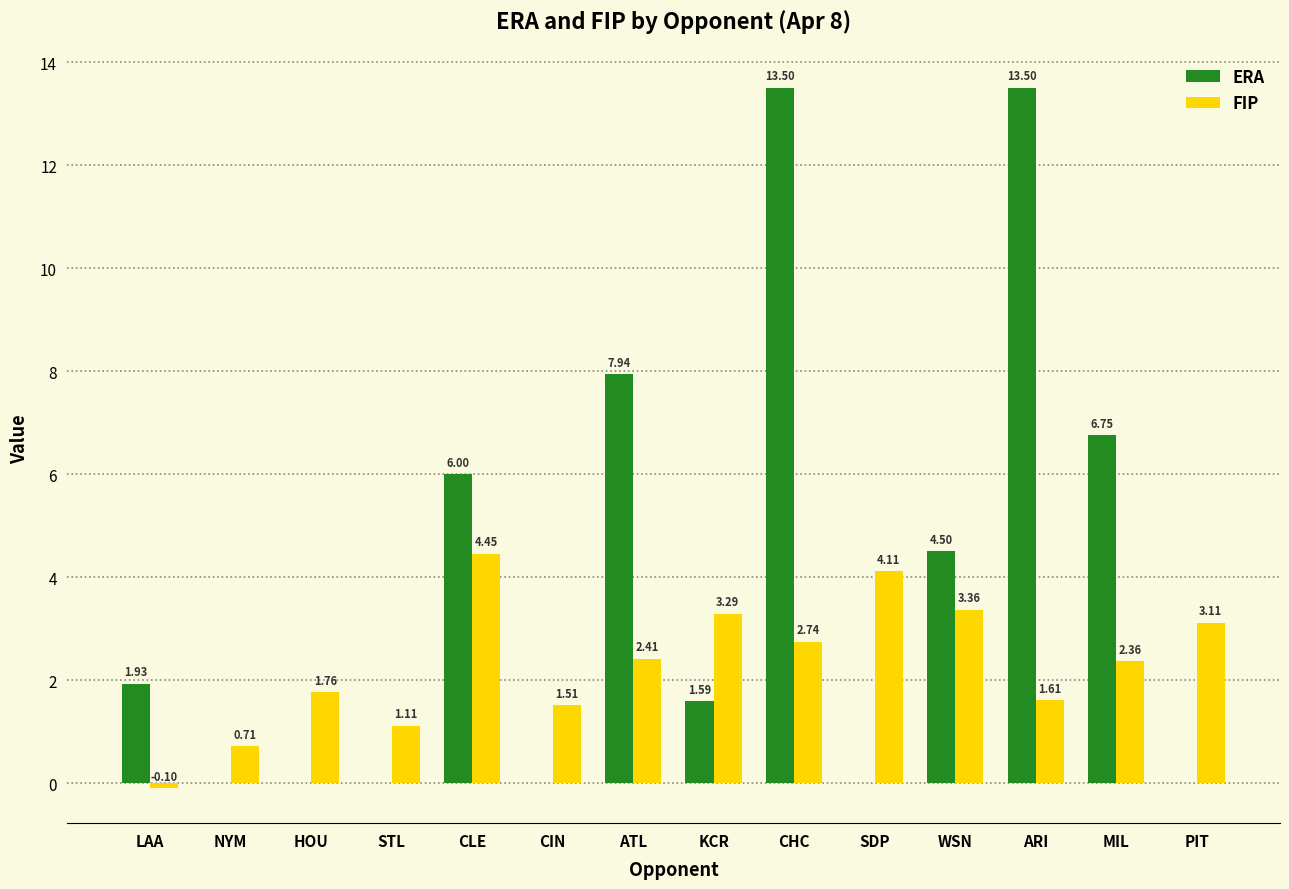

Which series has the largest range (max minus min)?

ERA